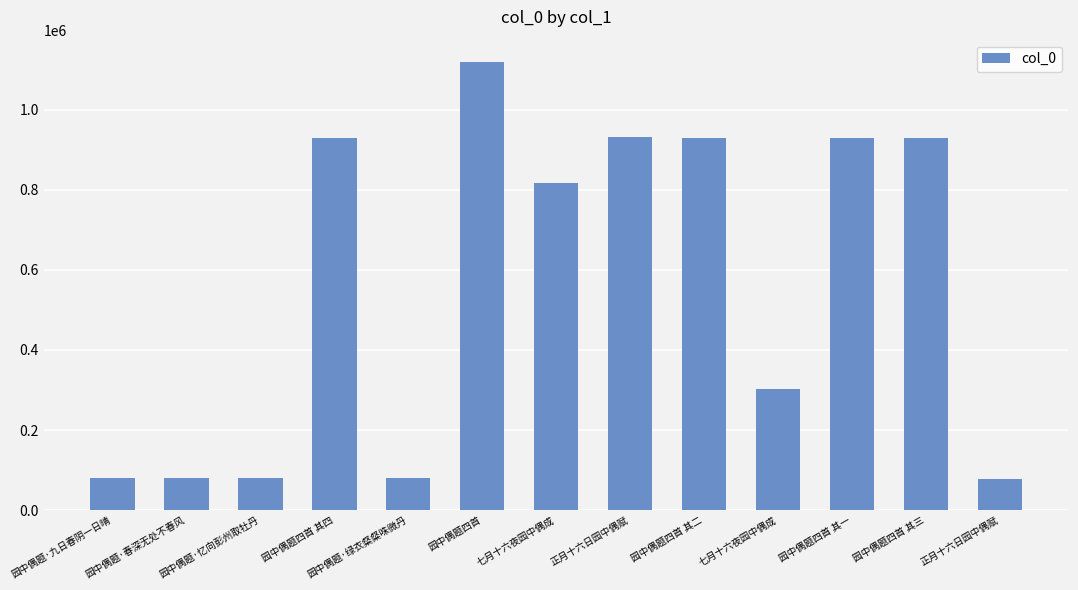

The chart shows a value of 817779 at 七月十六夜园中偶成. True or false?

True